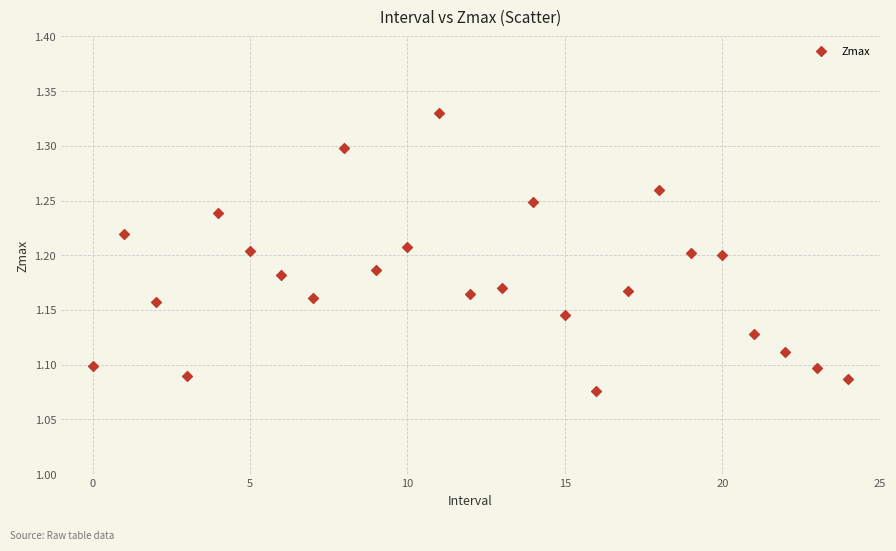

What is the range of Y values (max minus min)?

0.3